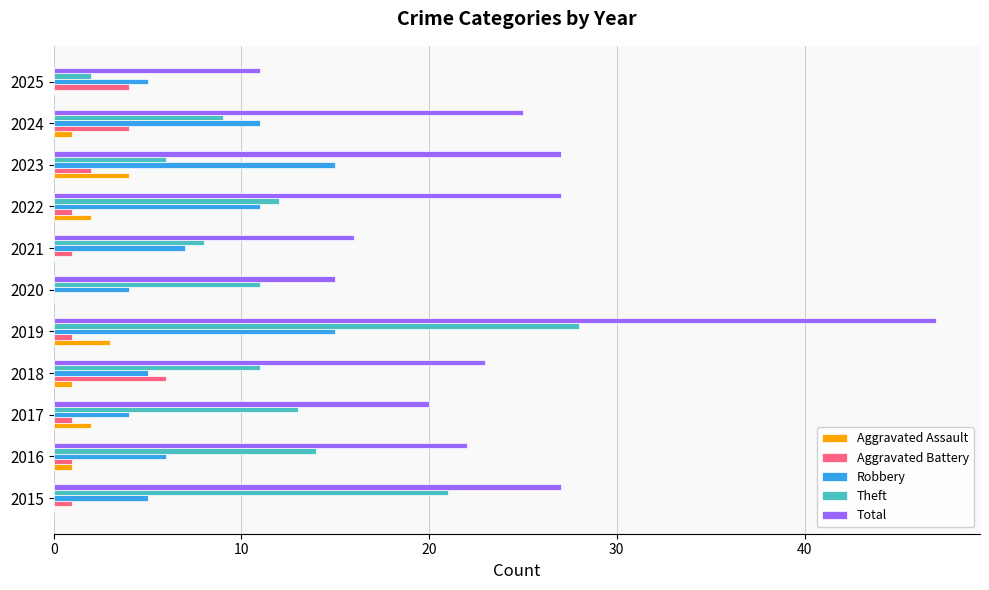

What is the approximate value of Robbery at 2021?

7